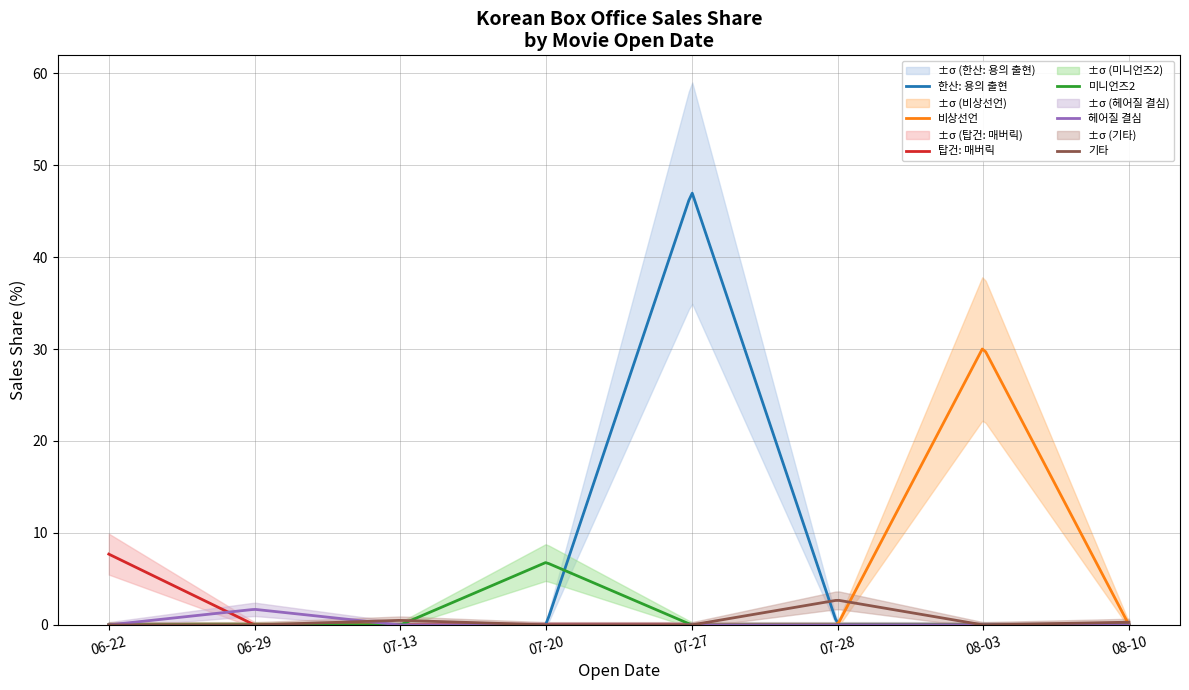

What are all the series names shown in the legend?

한산: 용의 출현 (salesShare), 비상선언 (salesShare), 탑건: 매버릭 (salesShare), 미니언즈2 (salesShare), 헤어질 결심 (salesShare), 기타 (salesShare)